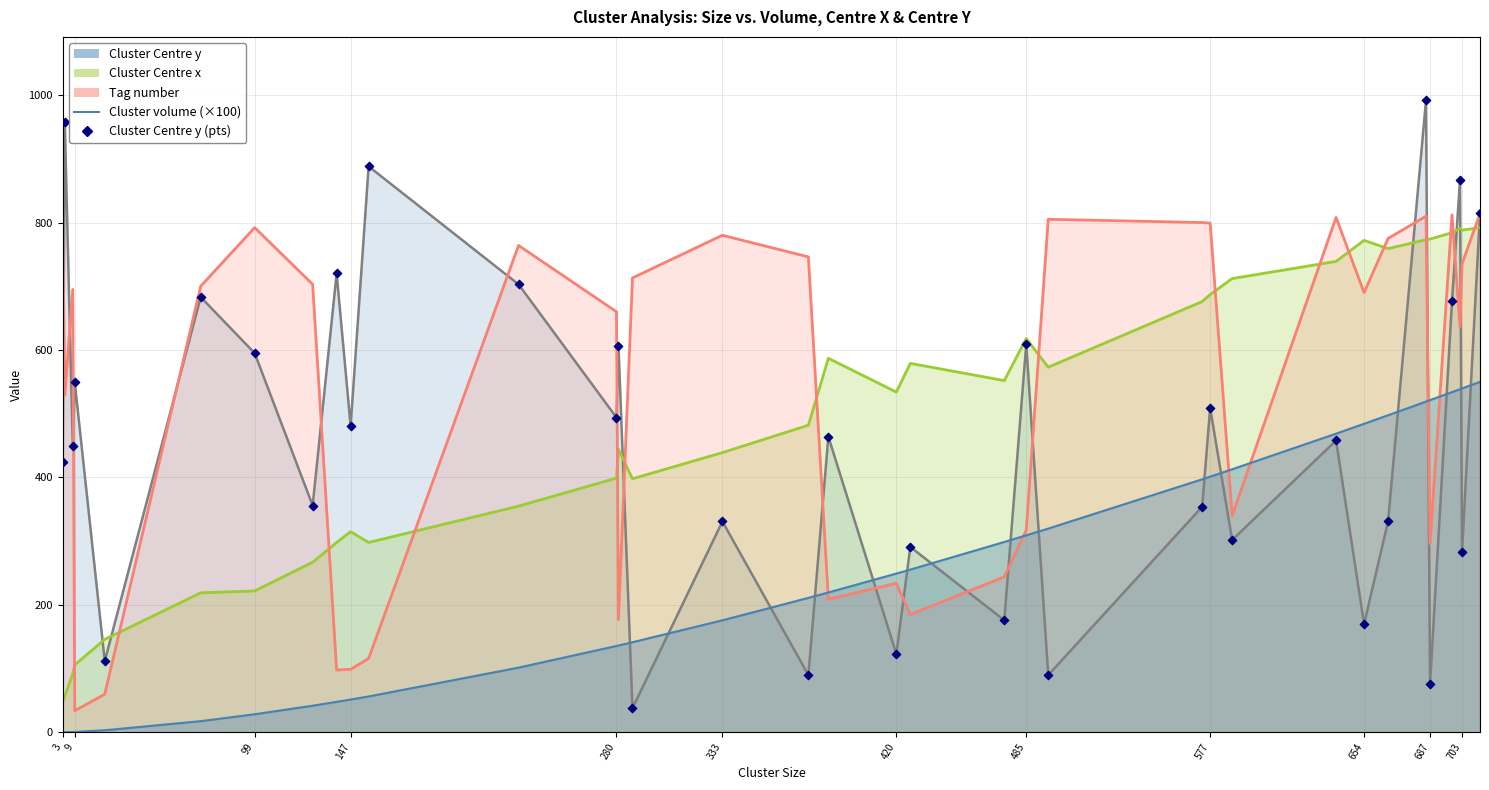

What is the ratio of the value at 9 to the value at 12?

1.9